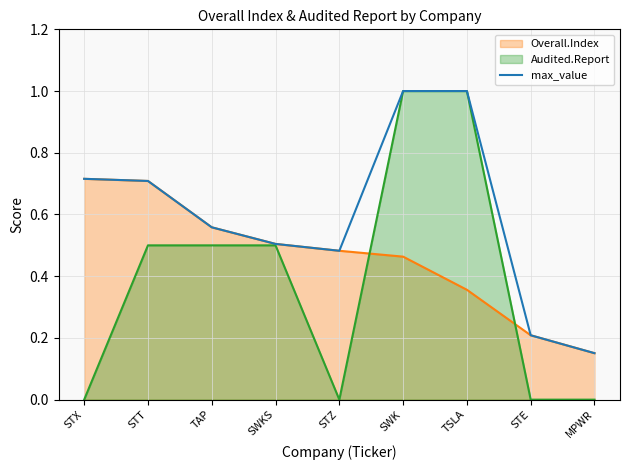

Which series has the largest total across all categories?

max_value